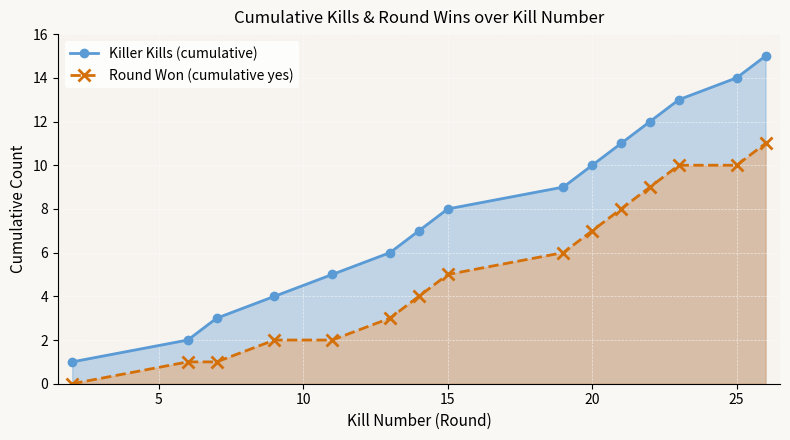

True or false: Round Won (cumulative yes) and Killer Kills (cumulative) cross at least once.

False